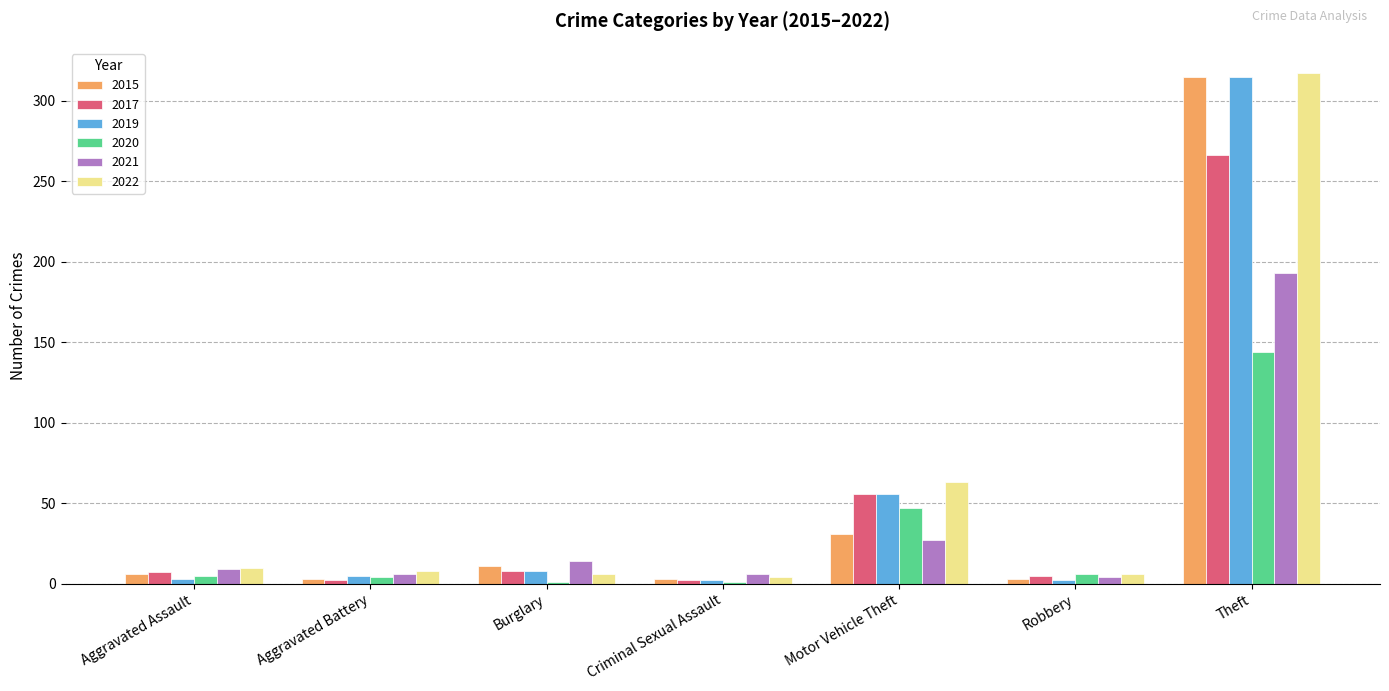

What is the difference between the second highest and second lowest values in the 2022 series?

57